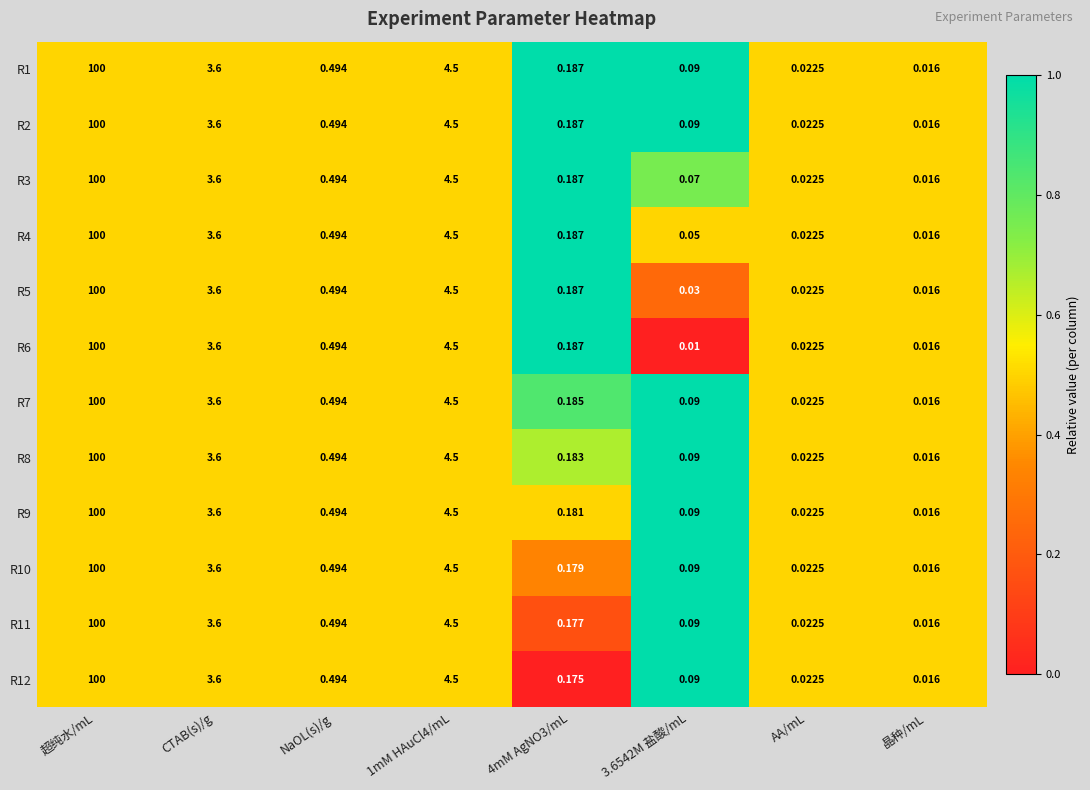

At which label does R8 reach its peak?

超纯水/mL